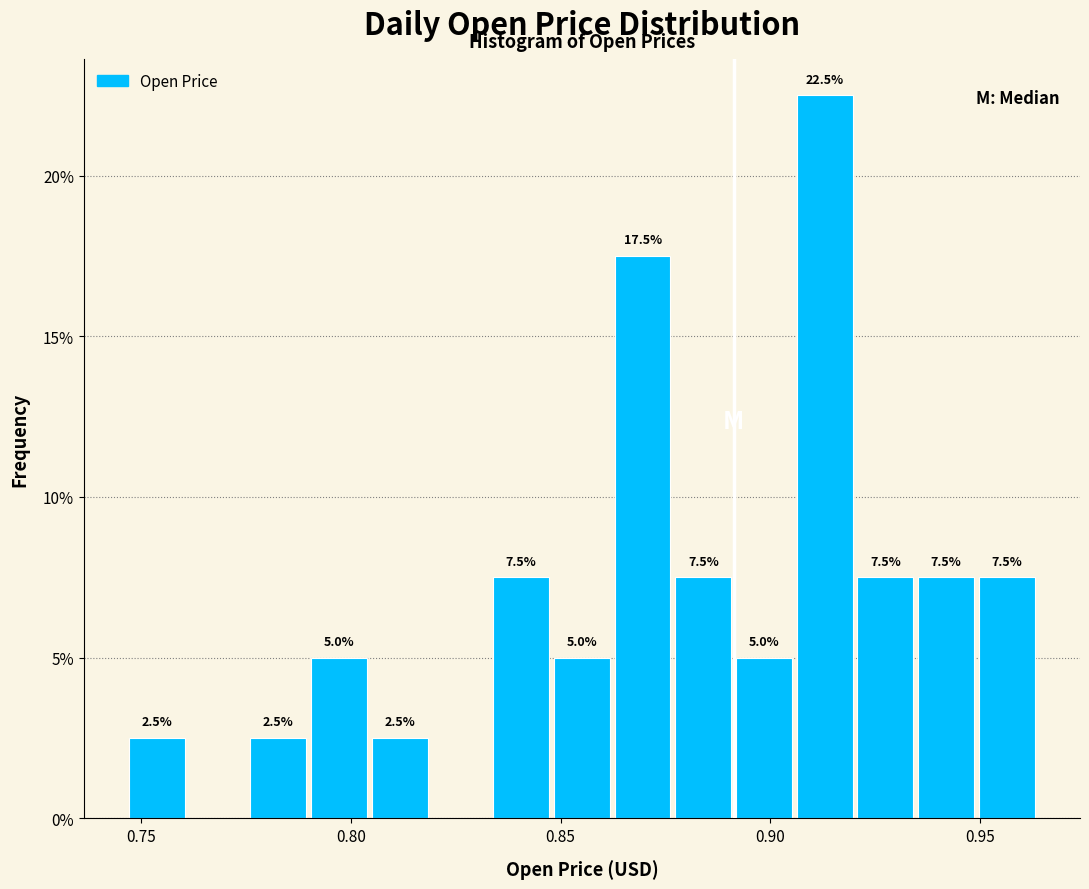

Read against the x-axis, roughly where is the centre of the tallest bar?

0.915